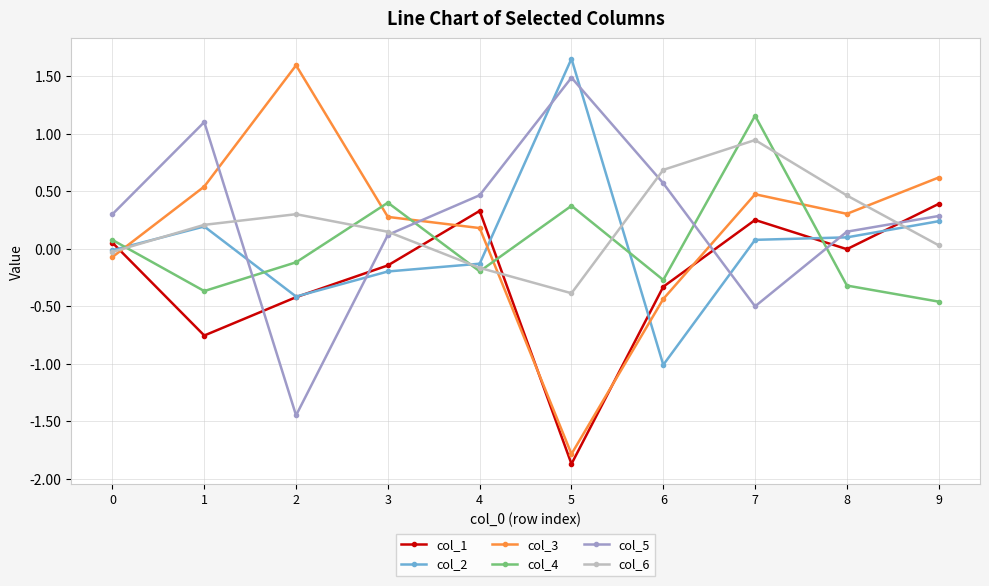

Which category has the lowest value across all series?

5